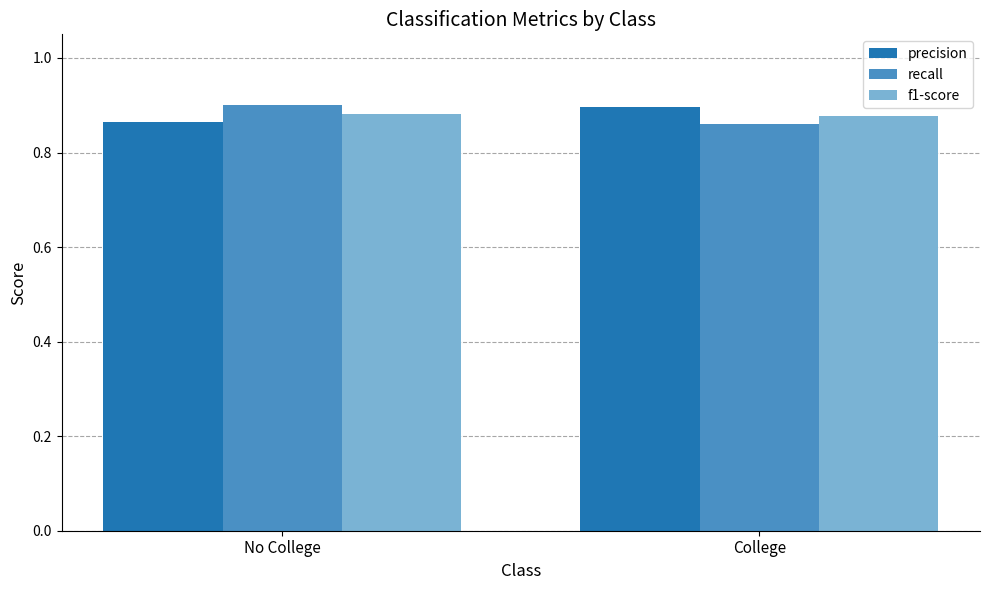

Does the chart contain any negative values?

No